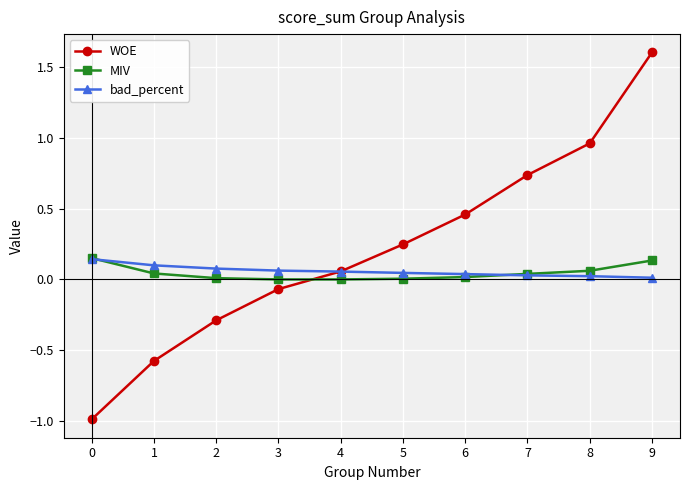

The WOE series shows 0.1 at 5. True or false?

False